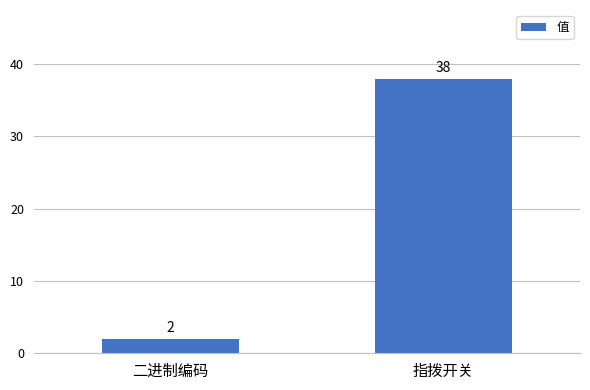

Which has a higher value, 二进制编码 or 指拨开关?

指拨开关